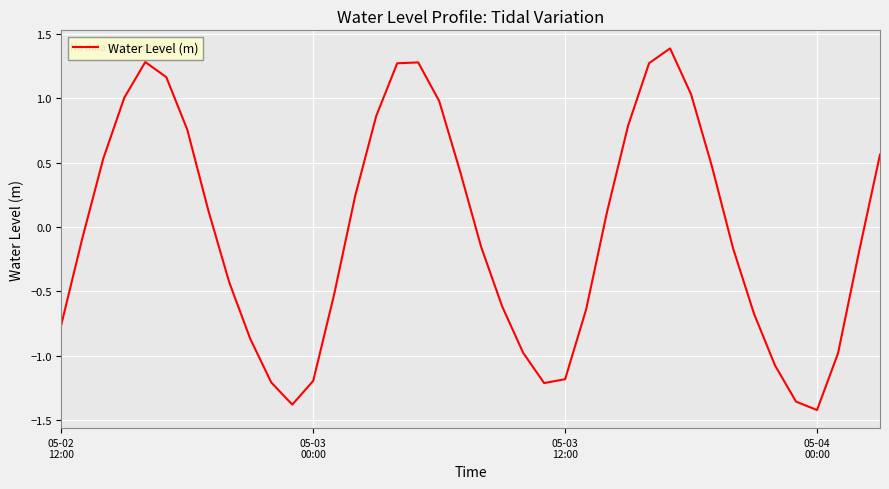

Does the chart display data point markers on the line(s)?

No